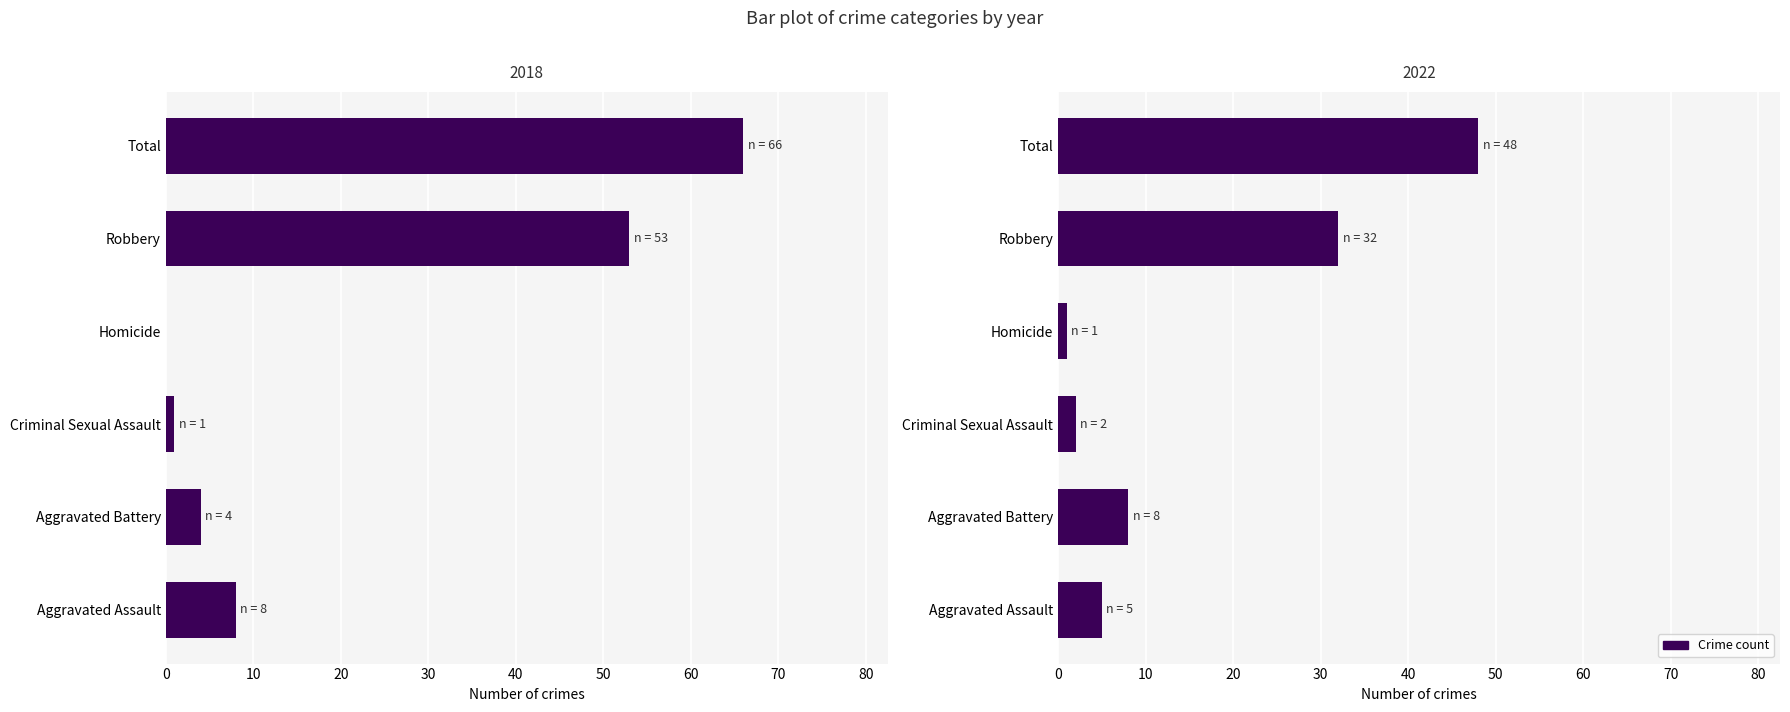

At how many categories does at least one series exceed 55?

1